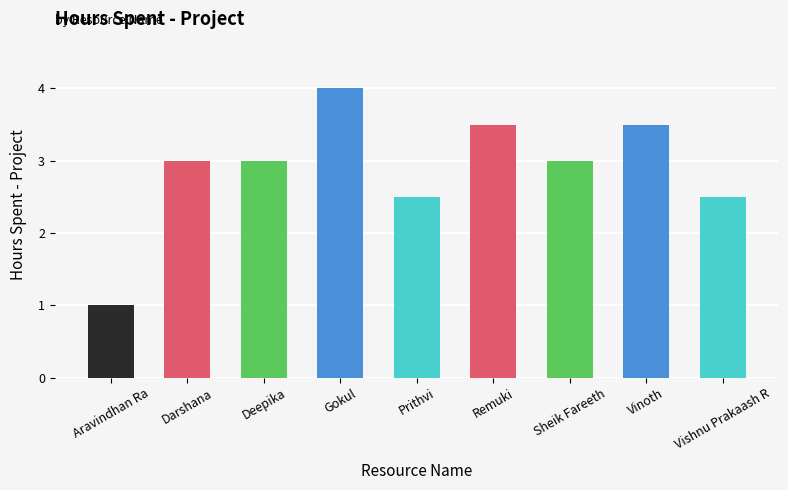

What is the change in value from Gokul to Sheik Fareeth?

-1.0